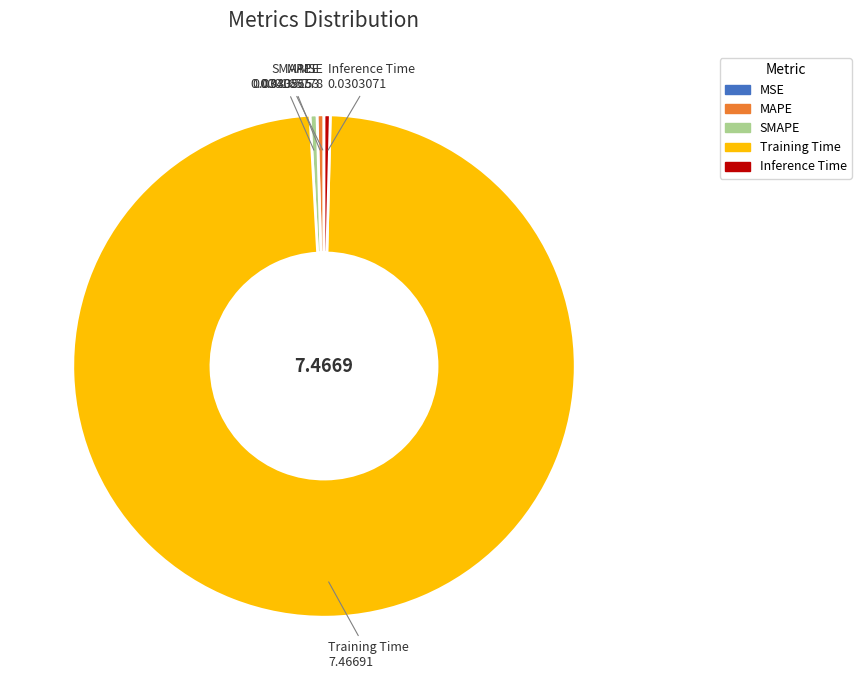

Does Training Time represent more than half of the total?

Yes